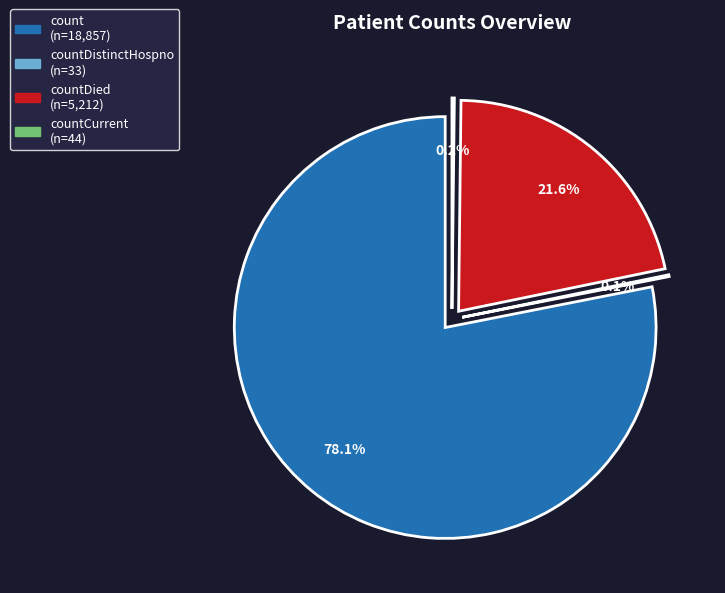

Approximately how many times larger is the value at countDied compared to countCurrent?

118.5